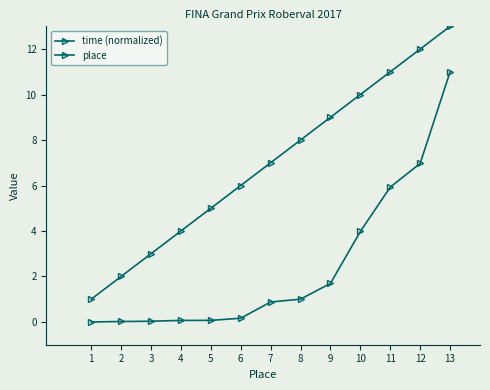

Which series has the largest total across all categories?

place